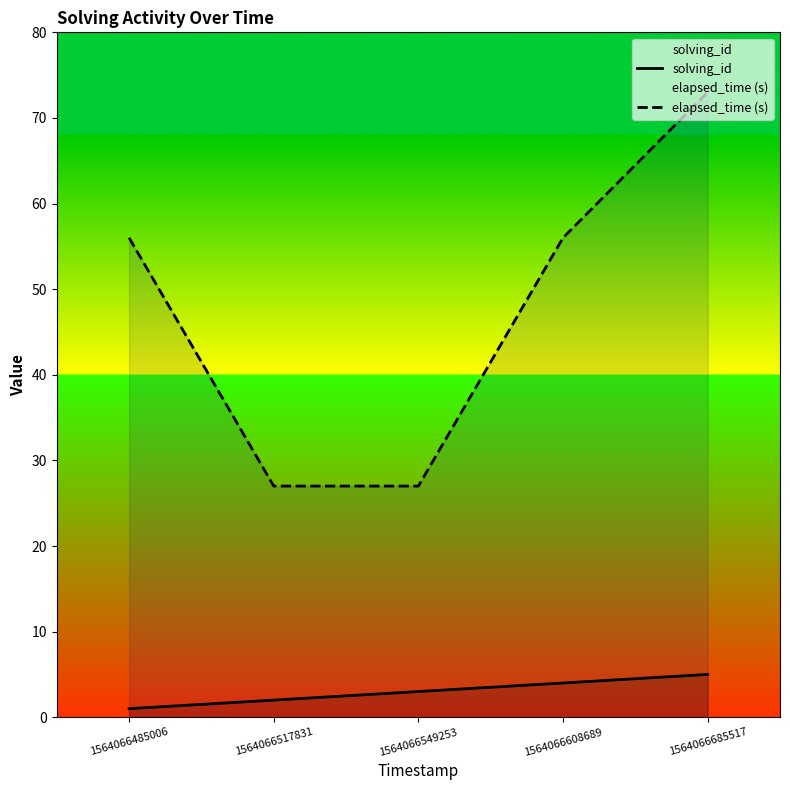

Rank the series by their average value, from highest to lowest.

elapsed_time (s), solving_id